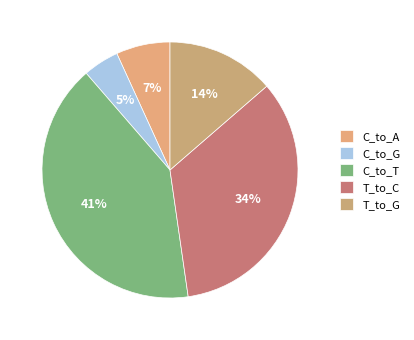

Does T_to_G represent more than half of the total?

No